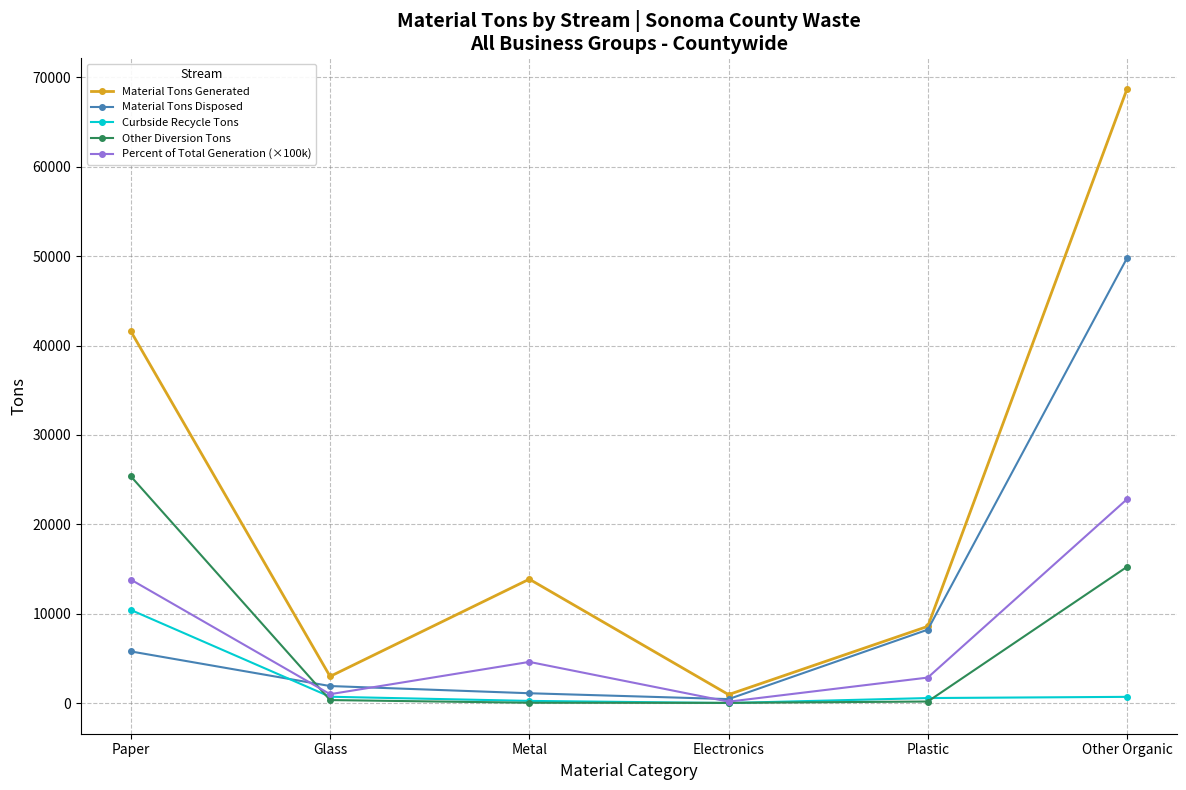

True or false: Material Tons Generated has more than 1 interior local peaks.

False